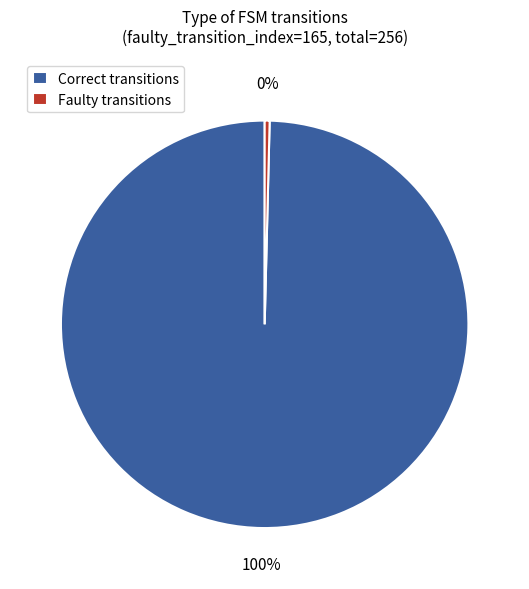

What percentage is the Correct transitions slice, to the nearest percent?

100%